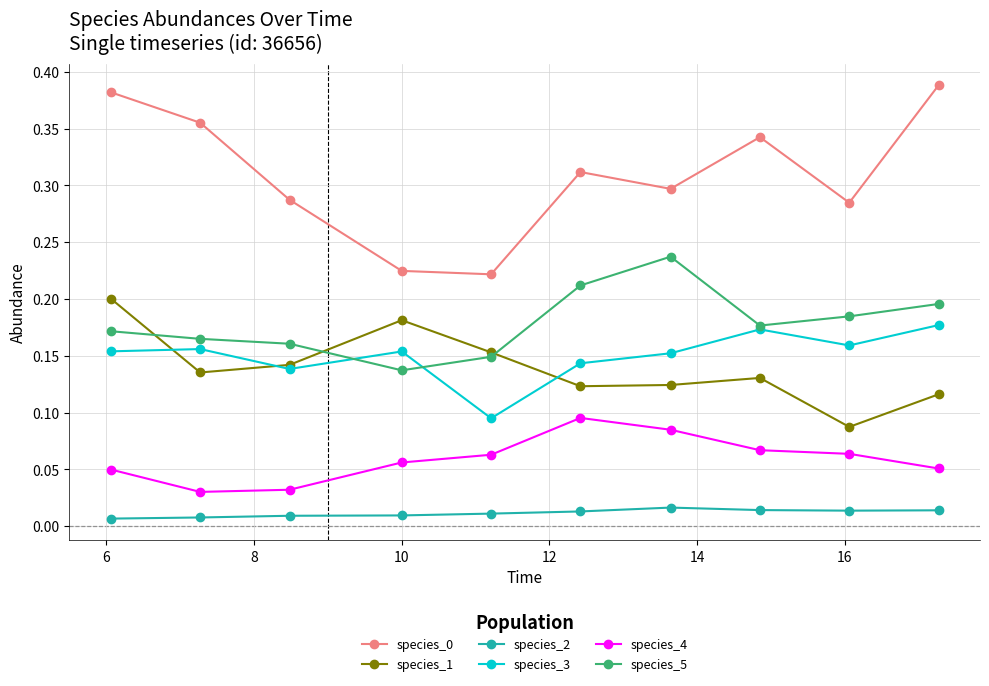

True or false: species_2 and species_4 cross at least once.

False